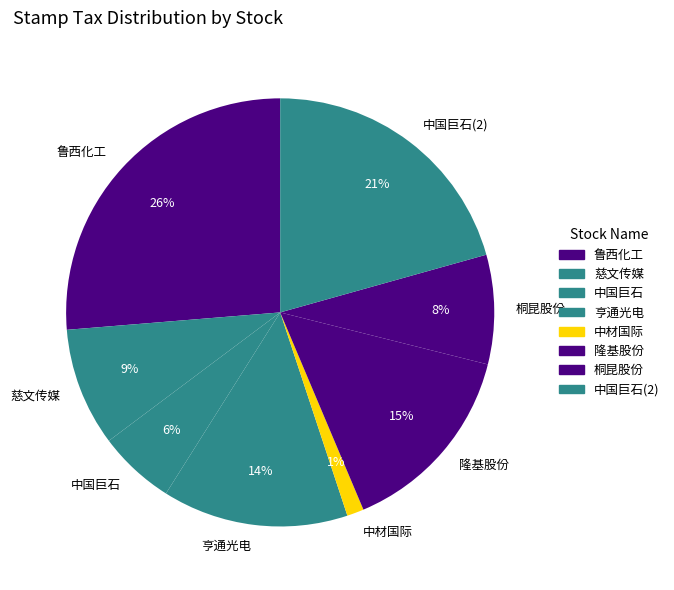

Which slice is the largest?

鲁西化工